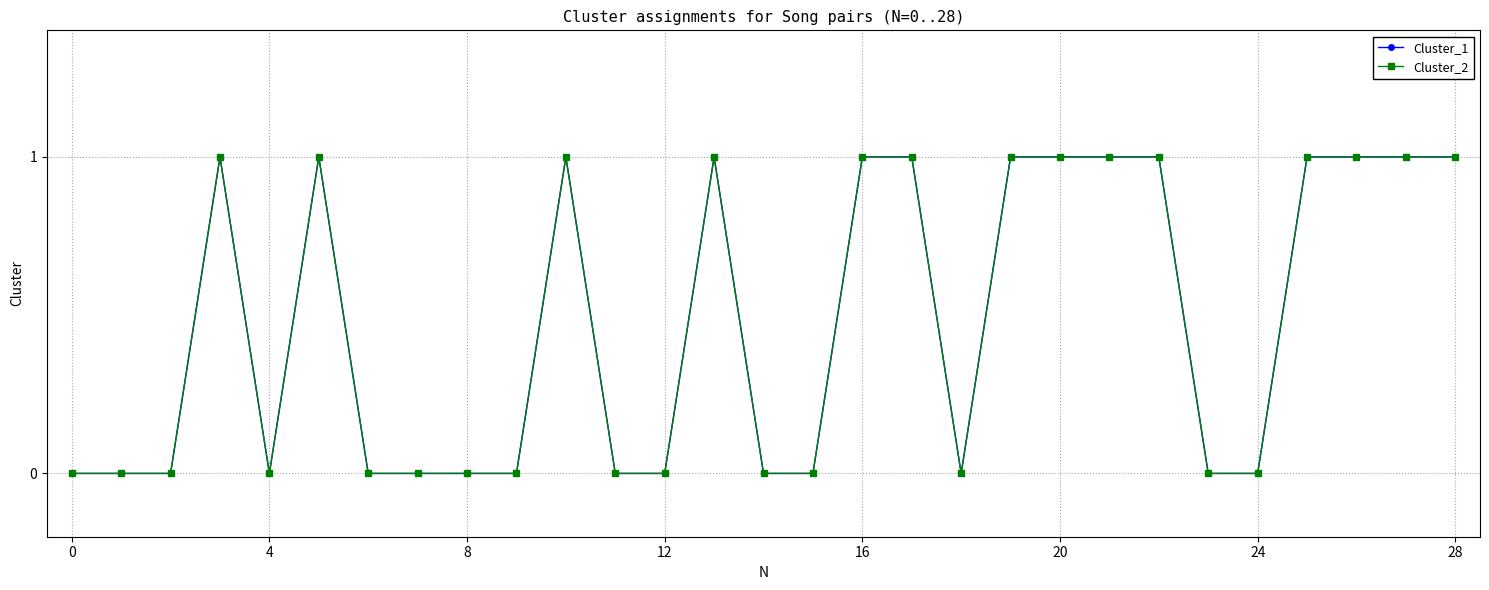

Does the chart have visible grid lines?

Yes